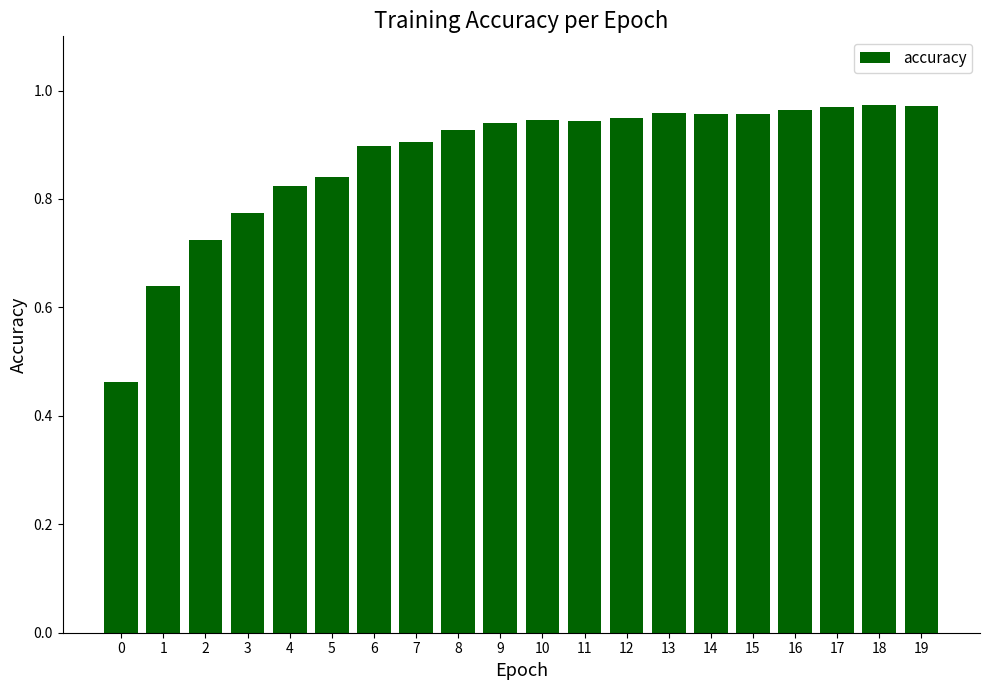

What is the difference between the maximum and second lowest values?

0.3